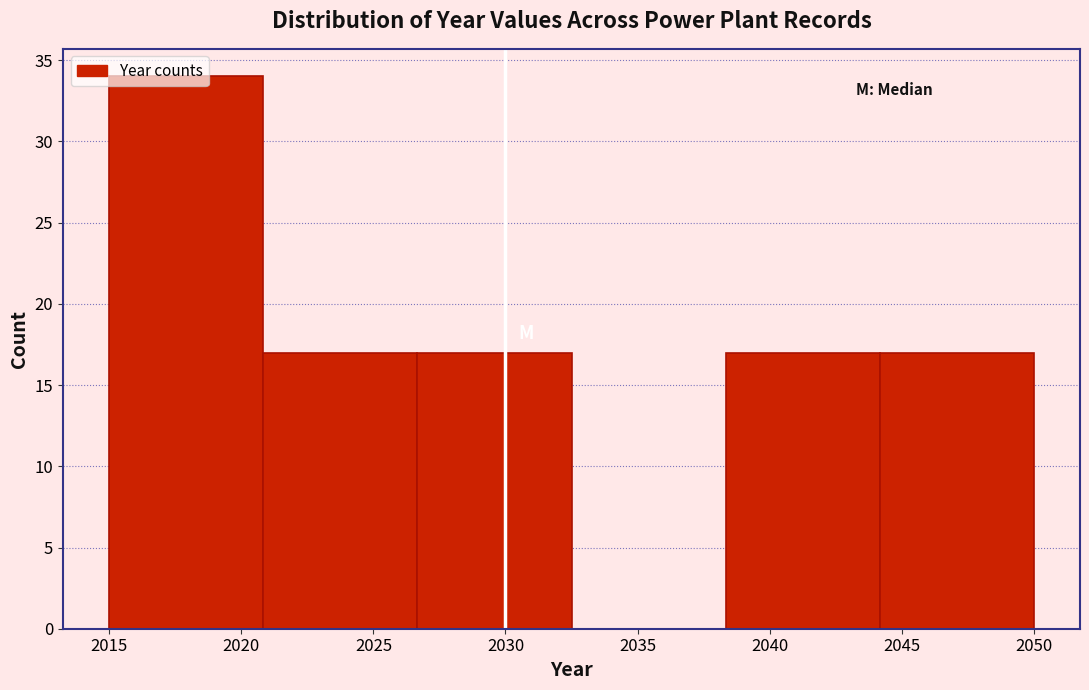

Which range on the x-axis has the tallest bar?

2015.0 to 2021.0